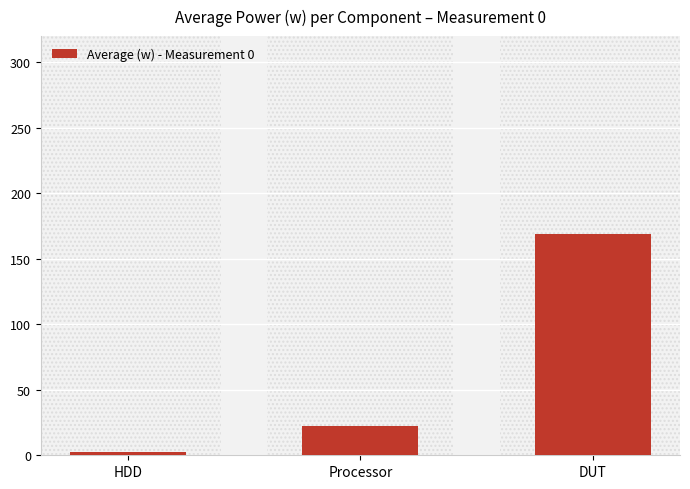

At which label is the value closest to 86?

Processor